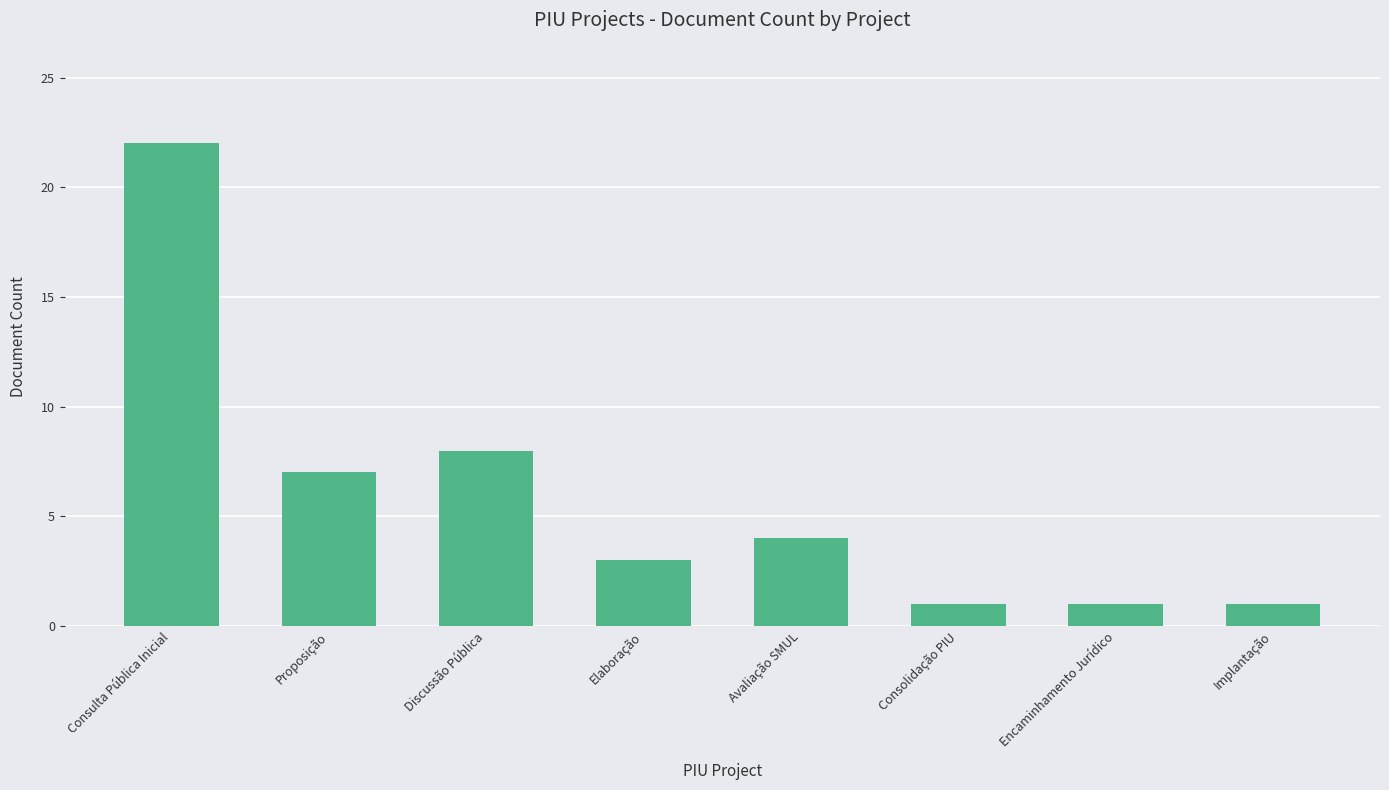

Reading left to right, transcribe all the data shown in this chart.

Consulta Pública Inicial=22	Proposição=7	Discussão Pública=8	Elaboração=3	Avaliação SMUL=4	Consolidação PIU=1	Encaminhamento Jurídico=1	Implantação=1